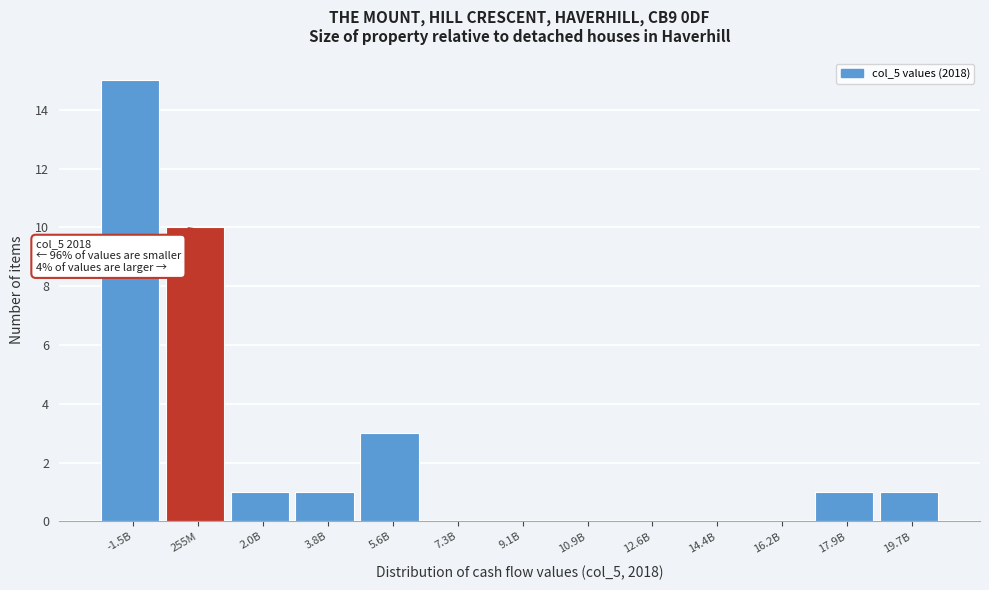

Reading left to right, transcribe all the data shown in this chart.

-1.5B=15	255M=10	2.0B=1	3.8B=1	5.6B=3	7.3B=0	9.1B=0	10.9B=0	12.6B=0	14.4B=0	16.2B=0	17.9B=1	19.7B=1